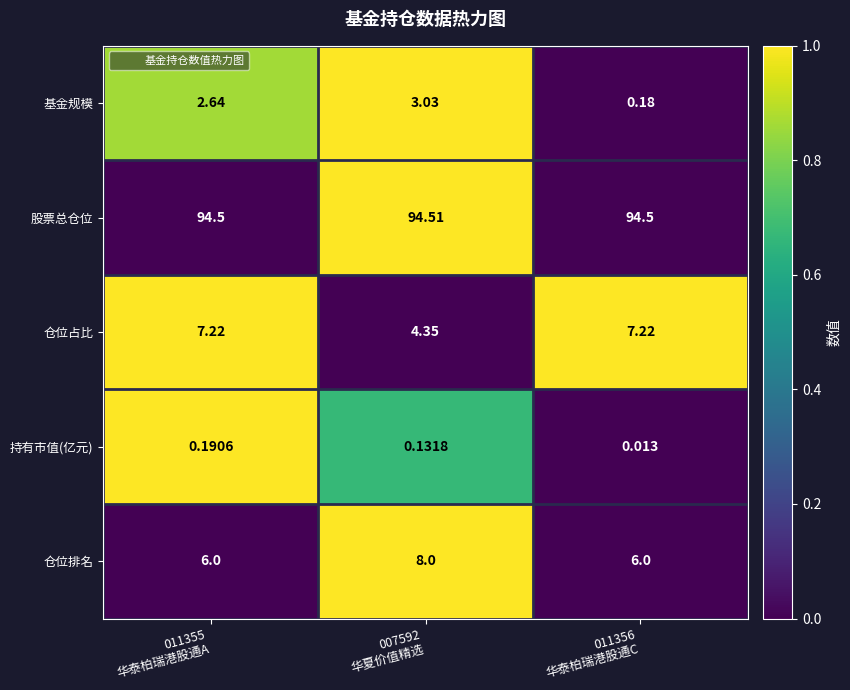

Which series has the largest range (max minus min)?

仓位占比